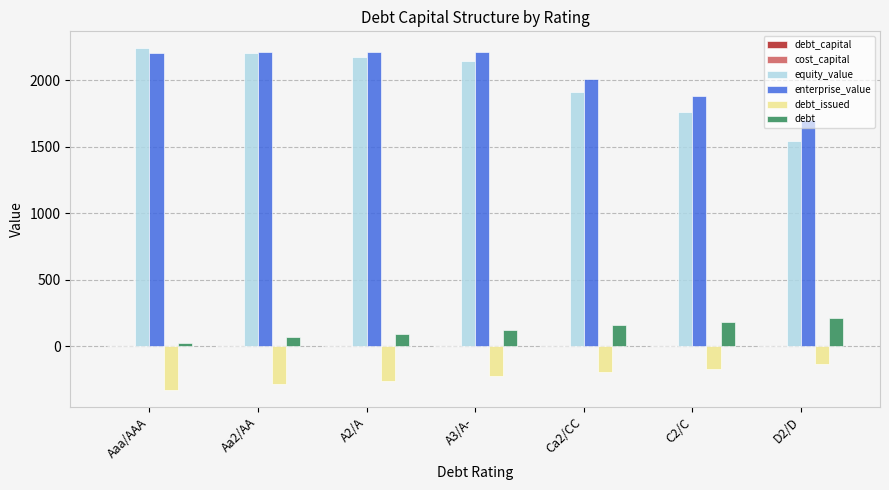

How many distinct data groups are displayed?

6